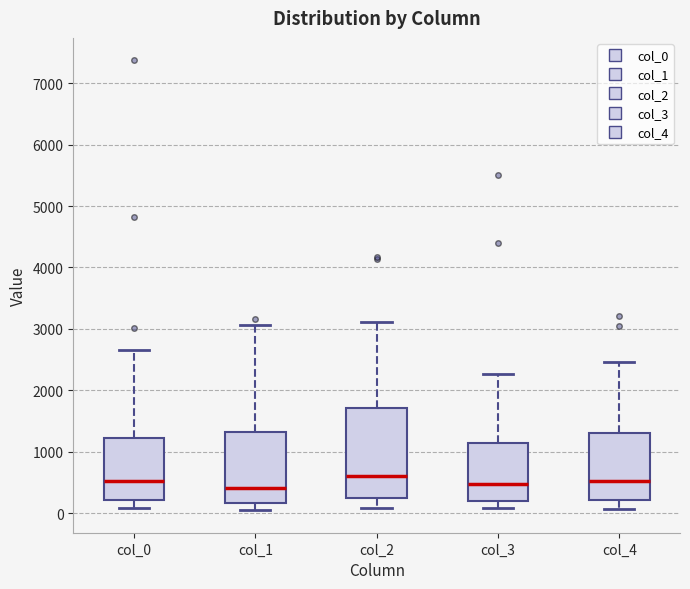

Reading left to right, read every box against the y-axis: the position of its median line, the range the box covers, and the ends of its whiskers. The values are not printed on the chart, so give them approximately, as read against the axis.

col_0: median 500, box 200 to 1200, whiskers 100 to 2700
col_1: median 400, box 200 to 1300, whiskers 0 to 3100
col_2: median 600, box 200 to 1700, whiskers 100 to 3100
col_3: median 500, box 200 to 1100, whiskers 100 to 2300
col_4: median 500, box 200 to 1300, whiskers 100 to 2500